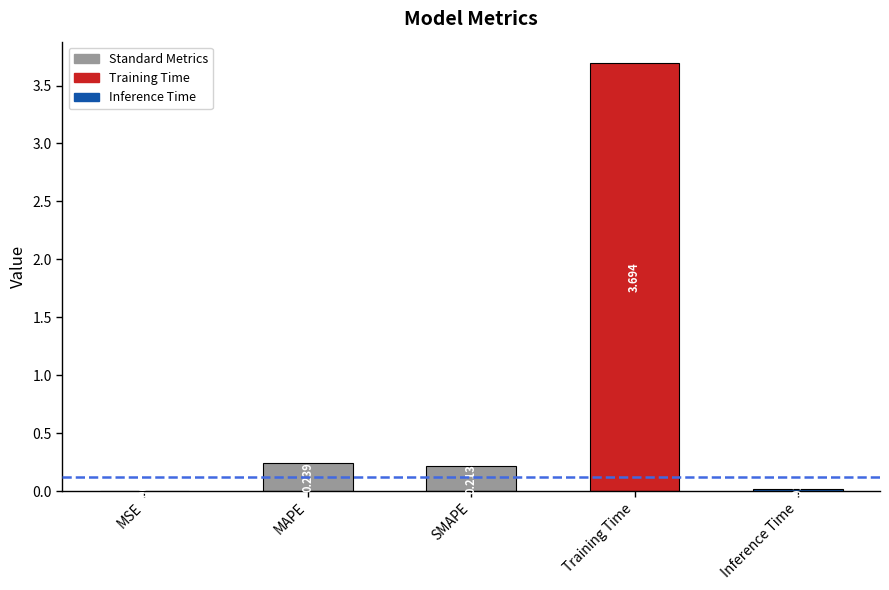

Which has a higher value, MSE or MAPE?

MAPE